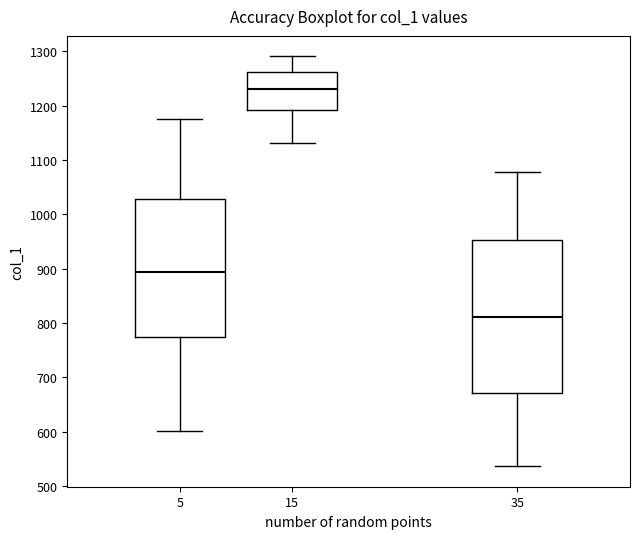

Which box's median line is the lowest?

35